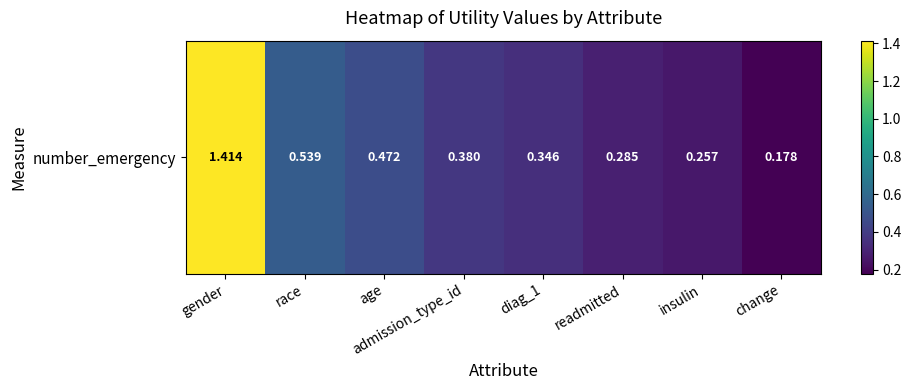

True or false: the data shows 0.1 at diag_1.

False